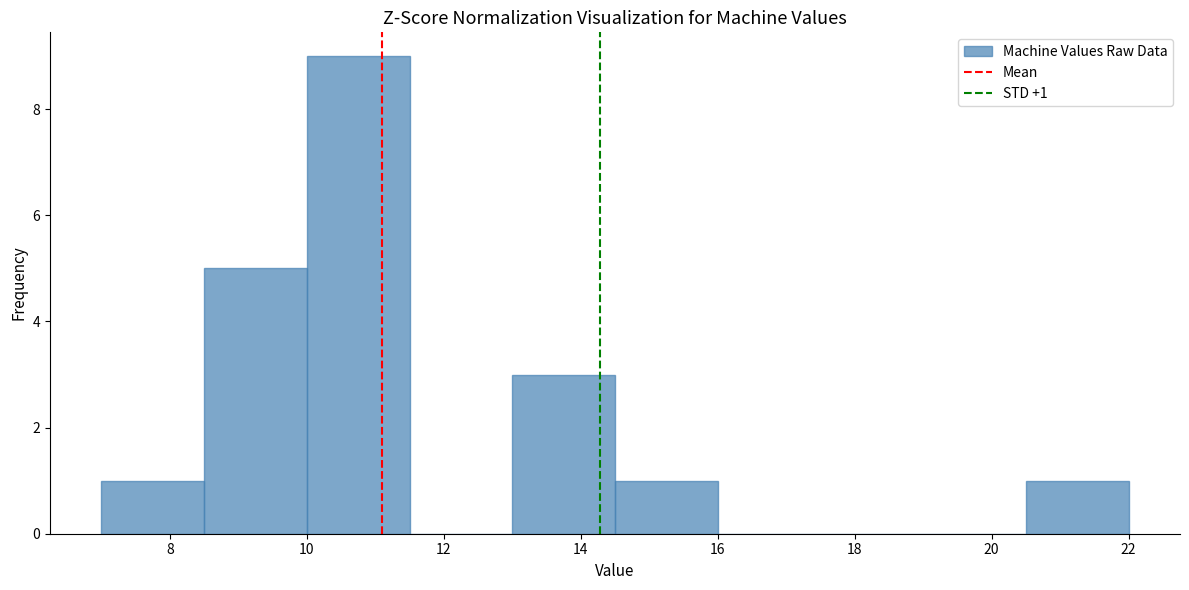

Which range on the x-axis has the tallest bar?

10.0 to 11.5